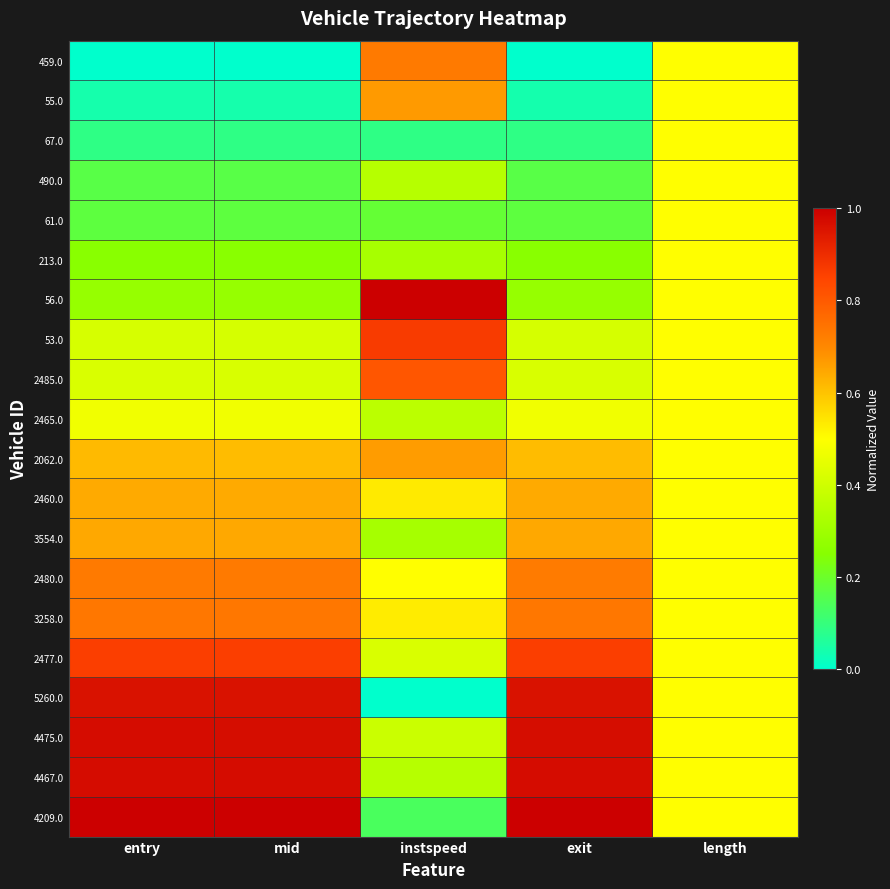

What is the total value across all series at entry?

10.4